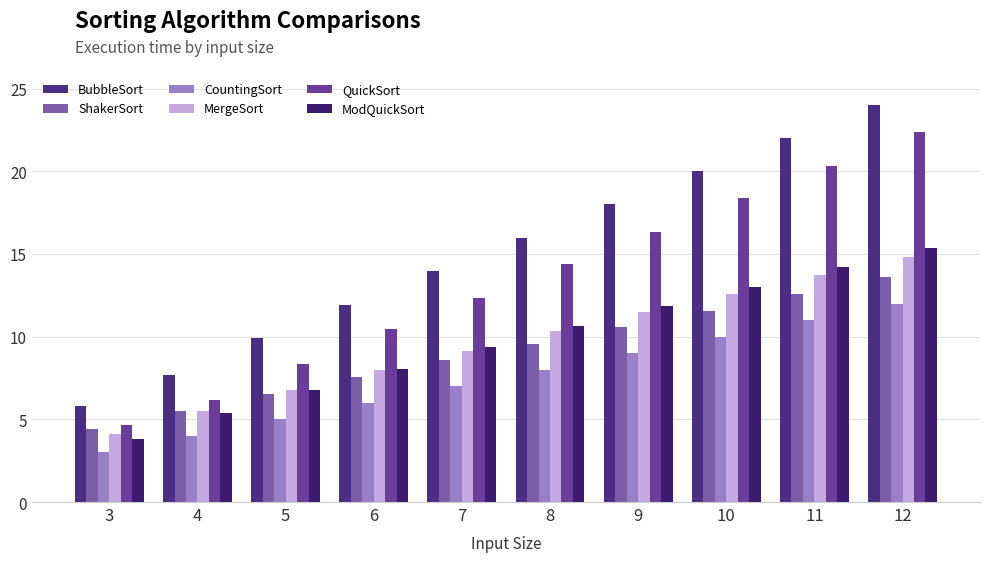

Which series has the widest spread of values?

BubbleSort